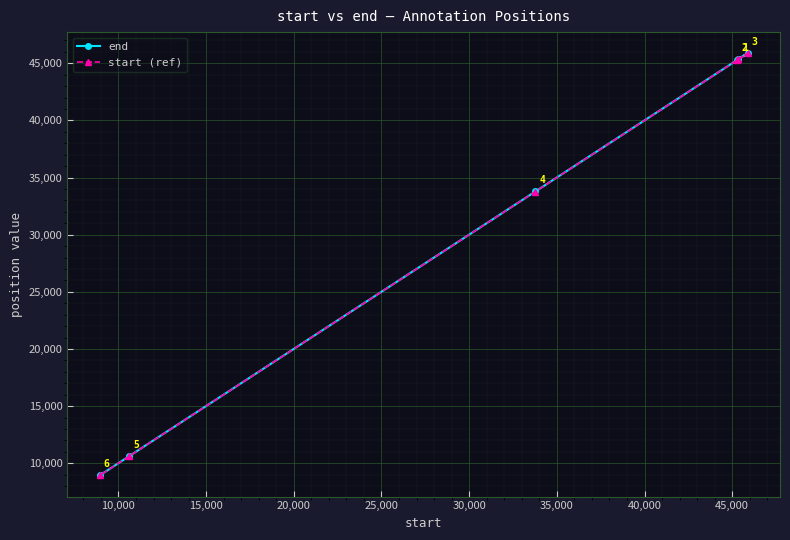

What is the maximum value shown in the chart?

45883